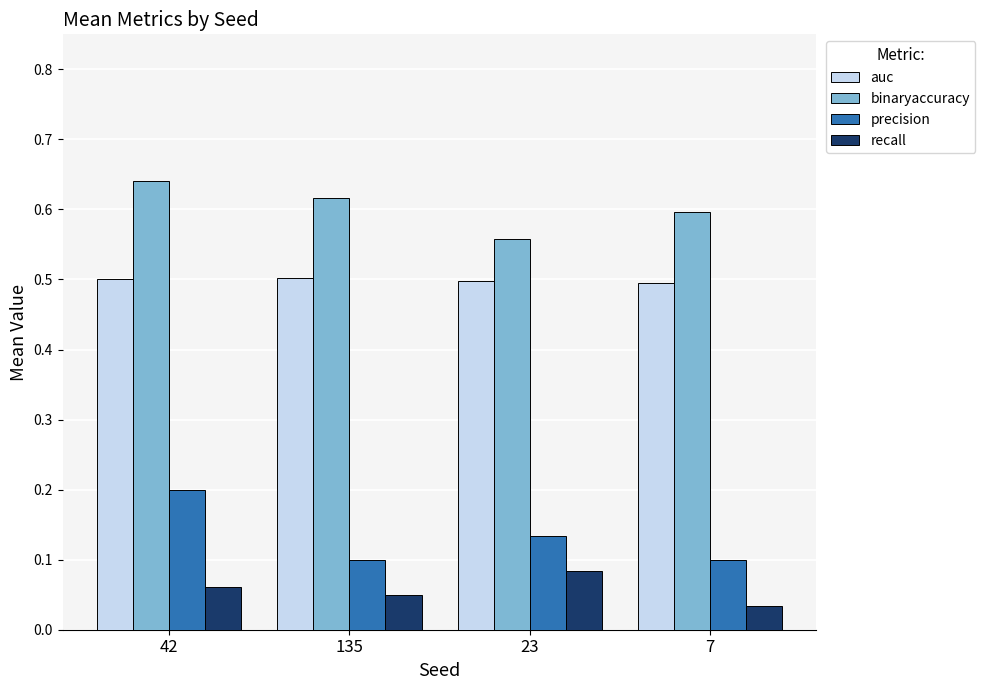

Read the auc value at 135.

0.5